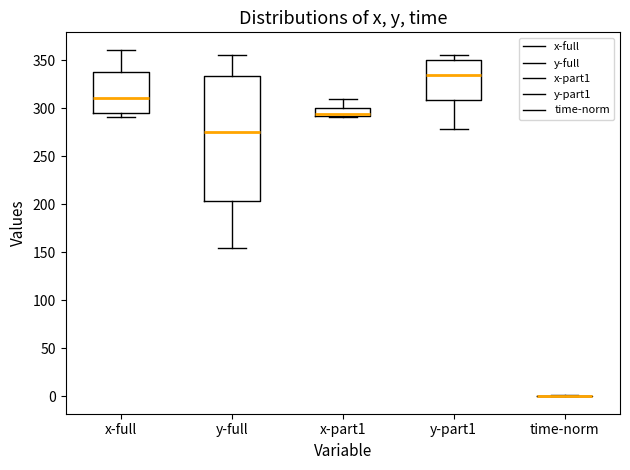

Reading left to right, transcribe this box plot: for each box, give where its median line is, the range the box spans, and where its two whiskers end, as read against the y-axis. The values are not printed on the chart, so give them approximately, as read against the axis.

x-full: median 310, box 295 to 340, whiskers 290 to 360
y-full: median 275, box 205 to 335, whiskers 155 to 355
x-part1: median 295, box 290 to 300, whiskers 290 to 310
y-part1: median 335, box 310 to 350, whiskers 280 to 355
time-norm: box collapsed to a line at 0, whiskers 0 to 0